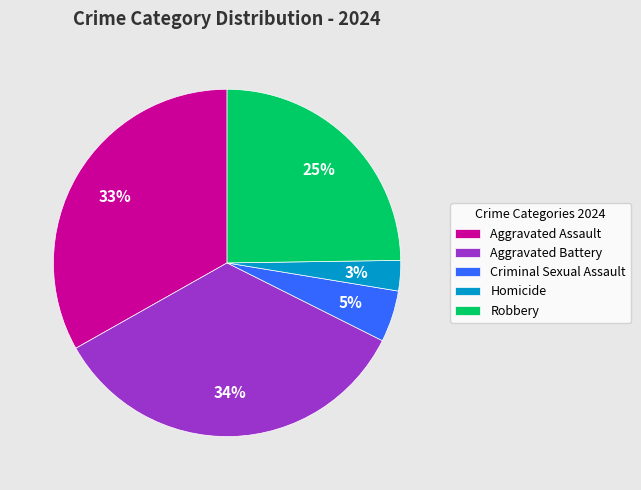

Count the number of slices in the pie.

5